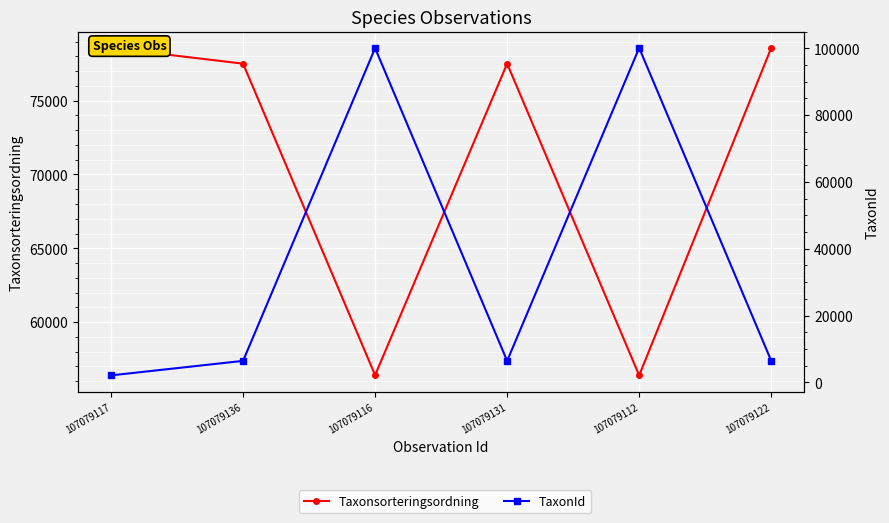

Which series has the widest spread of values?

TaxonId